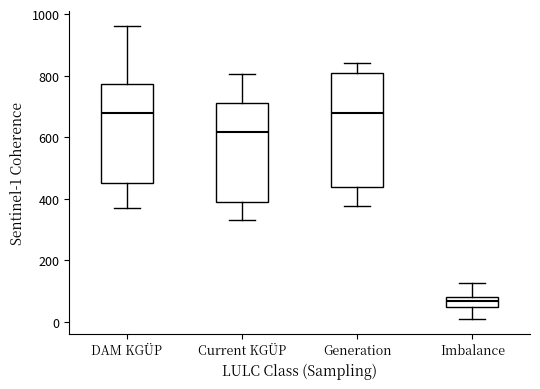

Reading left to right, read every box against the y-axis: the position of its median line, the range the box covers, and the ends of its whiskers. The values are not printed on the chart, so give them approximately, as read against the axis.

DAM KGÜP: median 680, box 460 to 780, whiskers 380 to 960
Current KGÜP: median 620, box 380 to 700, whiskers 340 to 800
Generation: median 680, box 440 to 800, whiskers 380 to 840
Imbalance: median 60, box 40 to 80, whiskers 0 to 120